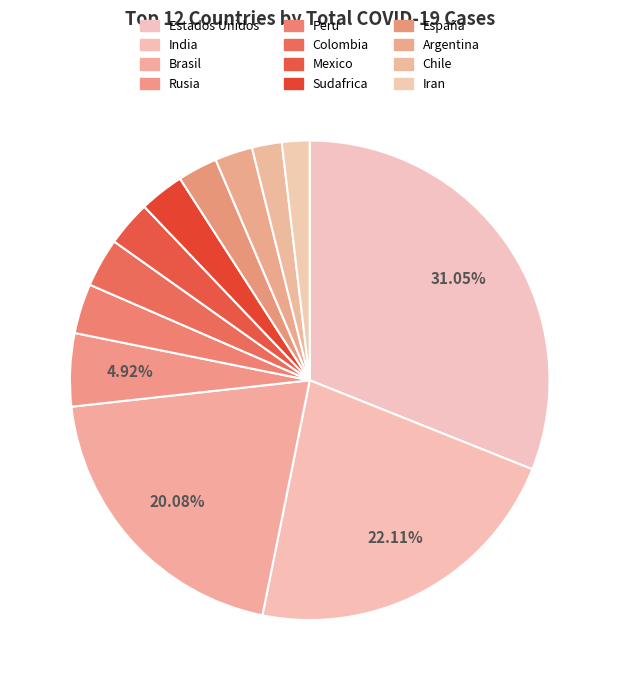

How many slices are in this pie chart?

12